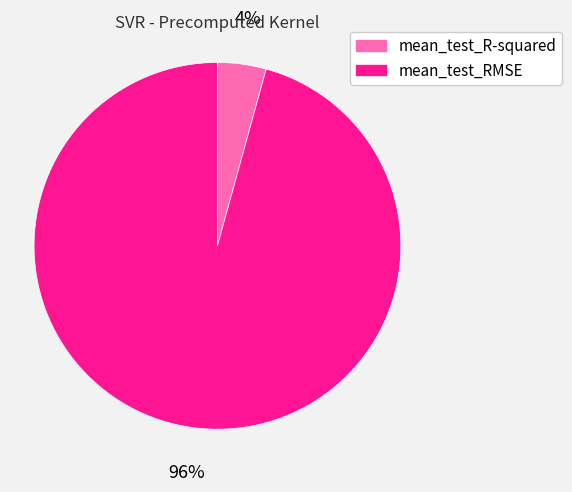

To the nearest percent, what is the average slice percentage?

50%